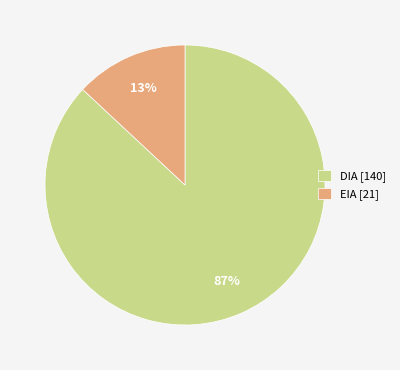

How many slices are in this pie chart?

2